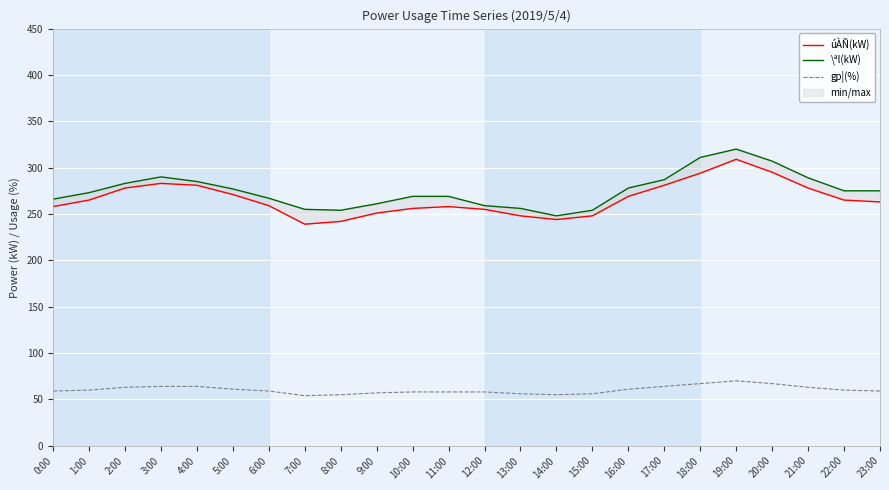

Is it true that úÀÑ(kW) equals 242 at 8:00?

True